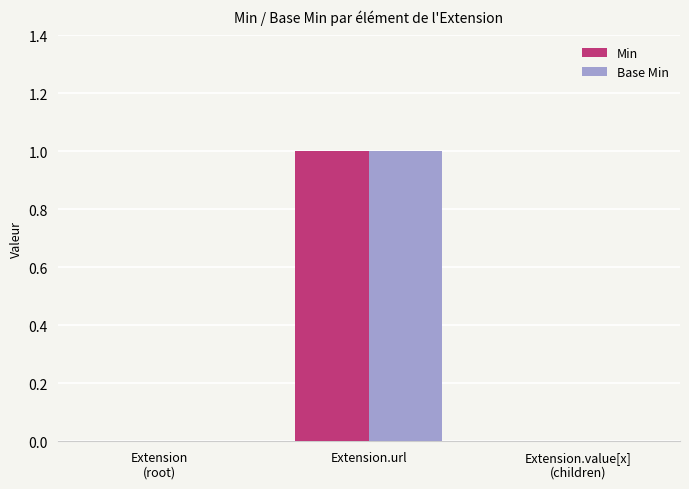

Reading left to right, extract all data points from this chart.

Min: 0	1	0
Base Min: 0	1	0